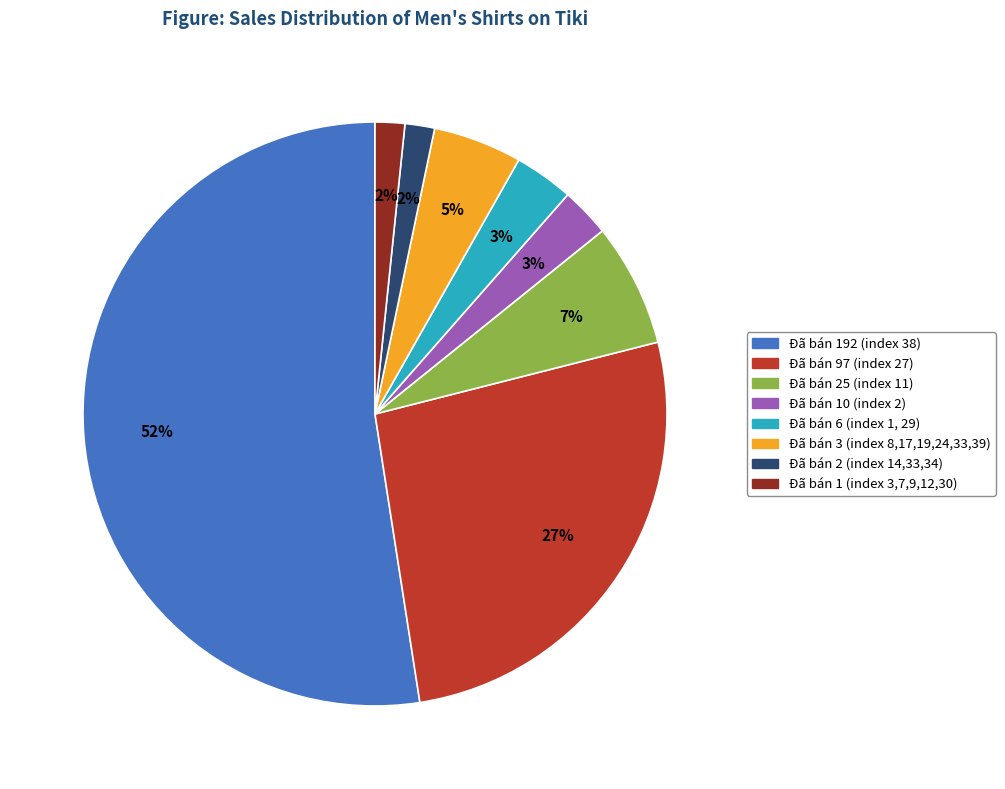

Is there any slice that represents more than half of the pie?

Yes